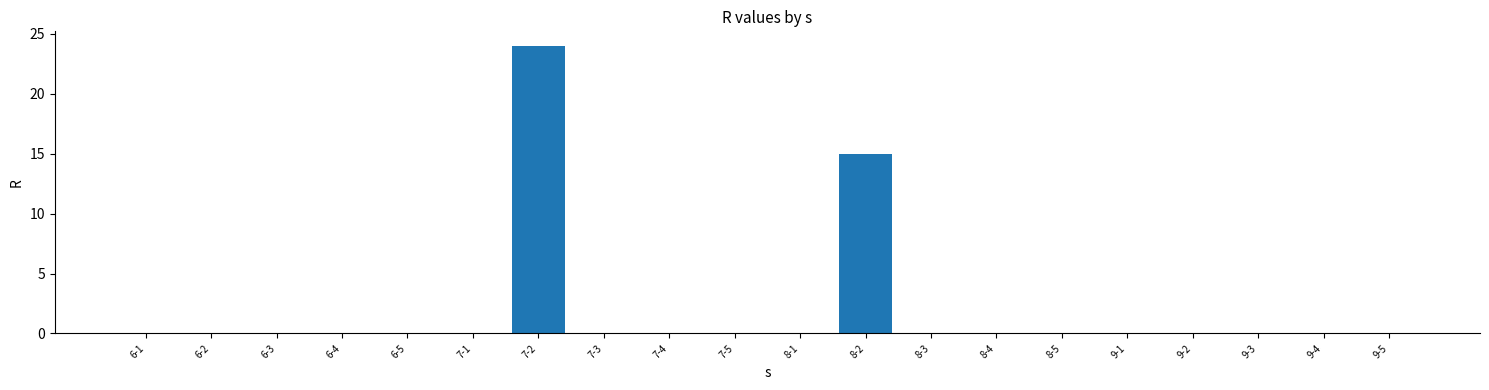

Reading right to left, transcribe all the data shown in this chart.

9-5=0	9-4=0	9-3=0	9-2=0	9-1=0	8-5=0	8-4=0	8-3=0	8-2=15	8-1=0	7-5=0	7-4=0	7-3=0	7-2=24	7-1=0	6-5=0	6-4=0	6-3=0	6-2=0	6-1=0